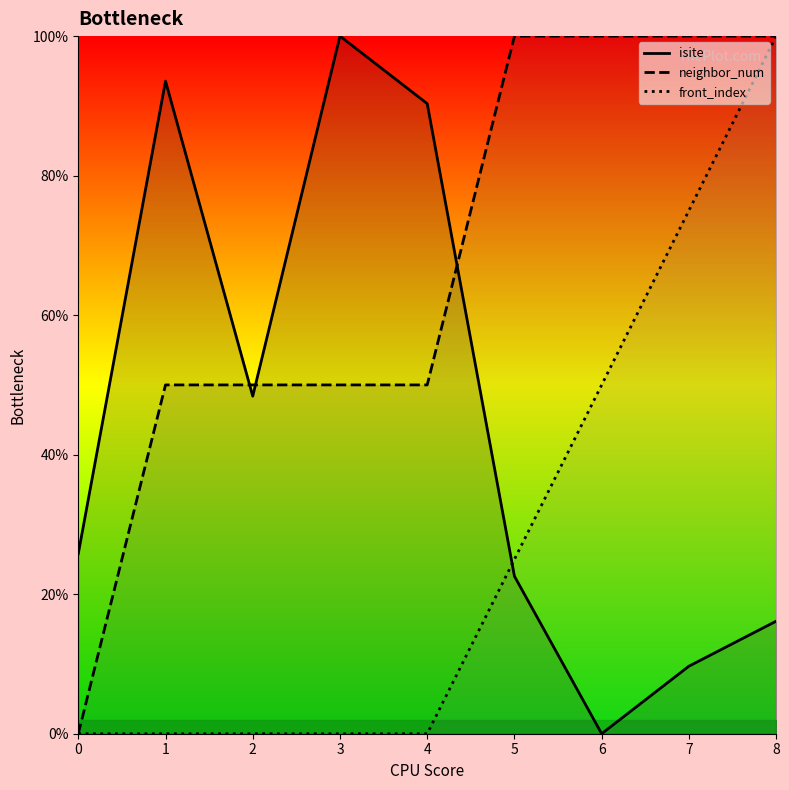

What is the average value of the isite series?

45.2